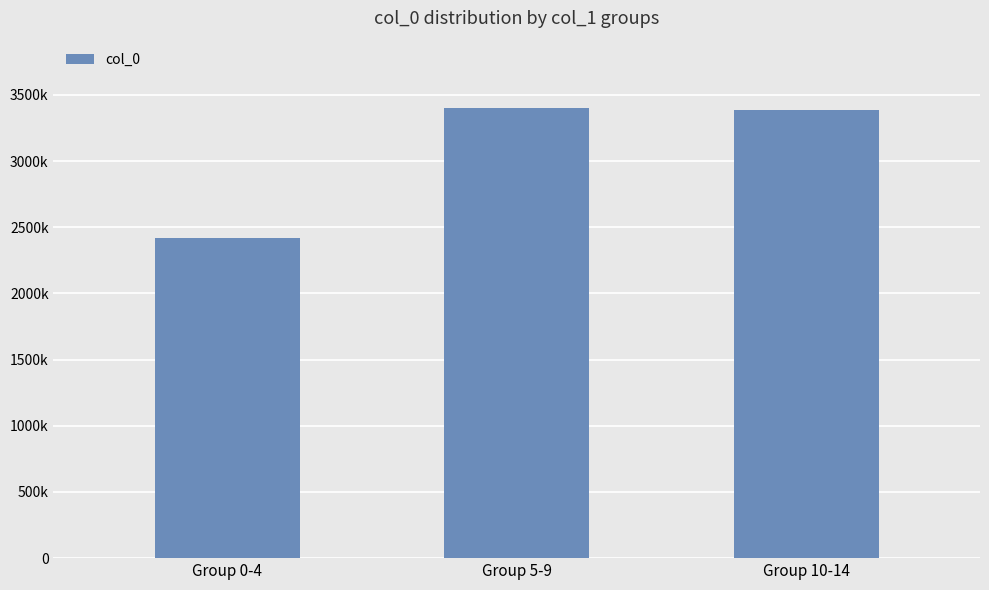

Which has a higher value, Group 5-9 or Group 0-4?

Group 5-9